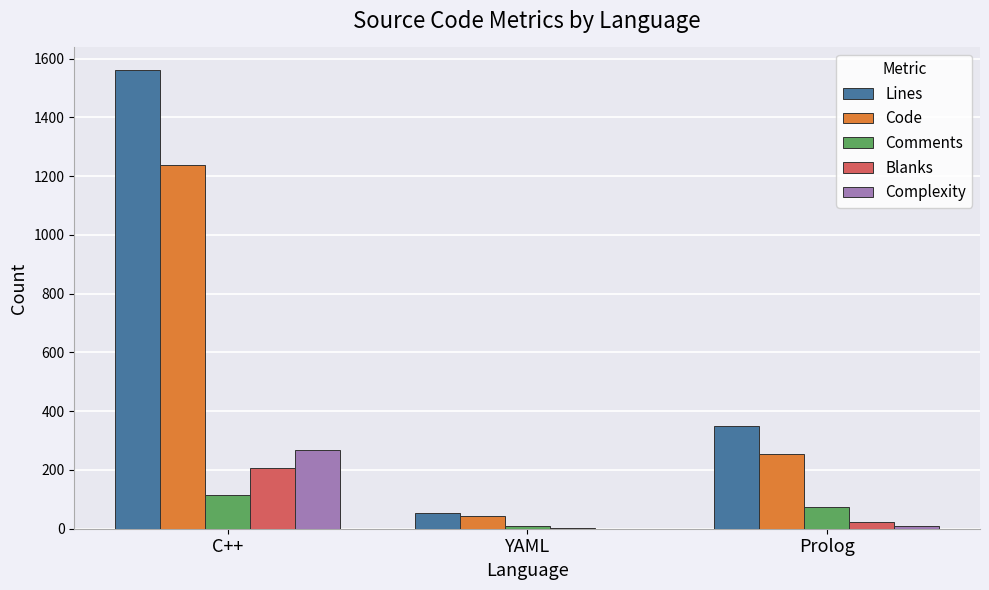

At which label does Blanks first exceed 23?

C++